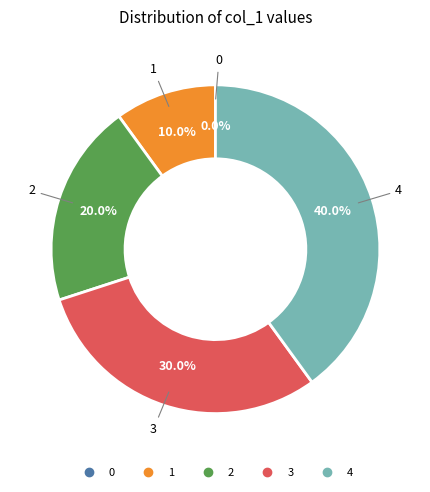

Is there any slice that represents more than half of the pie?

No